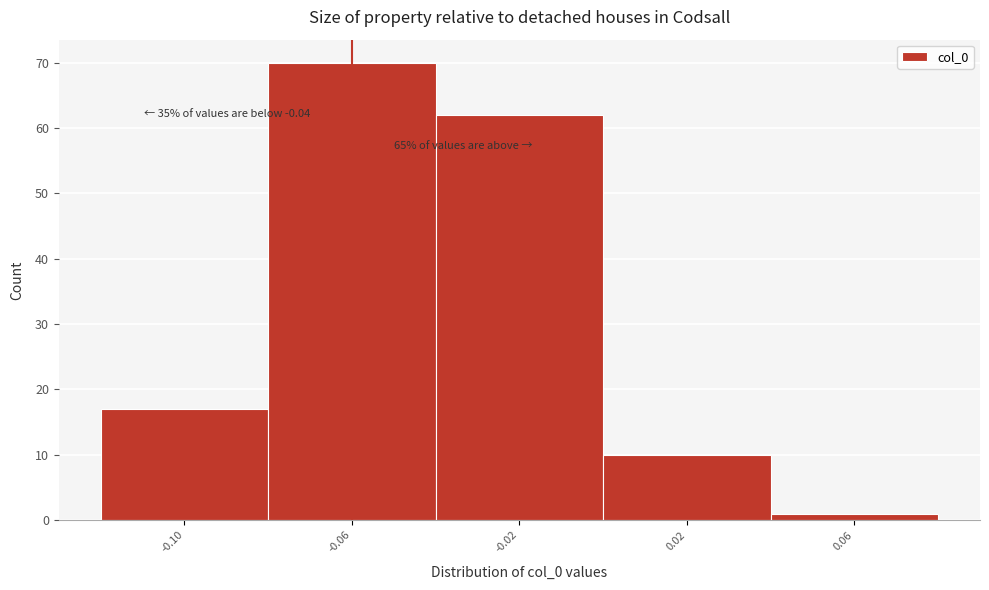

Reading right to left, extract all data points from this chart.

1	10	62	70	17